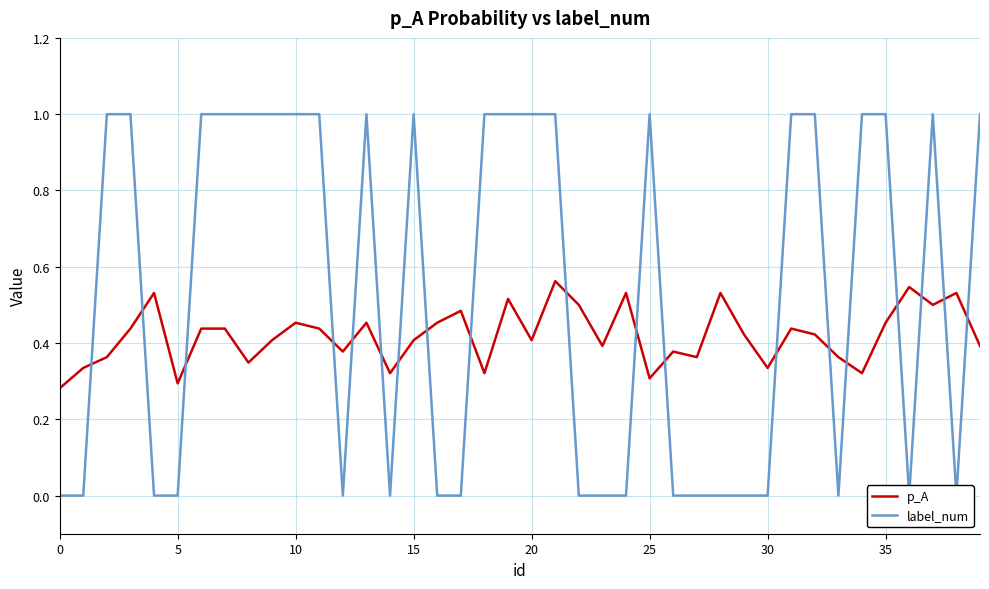

Rank the series by their average value, from lowest to highest.

p_A, label_num